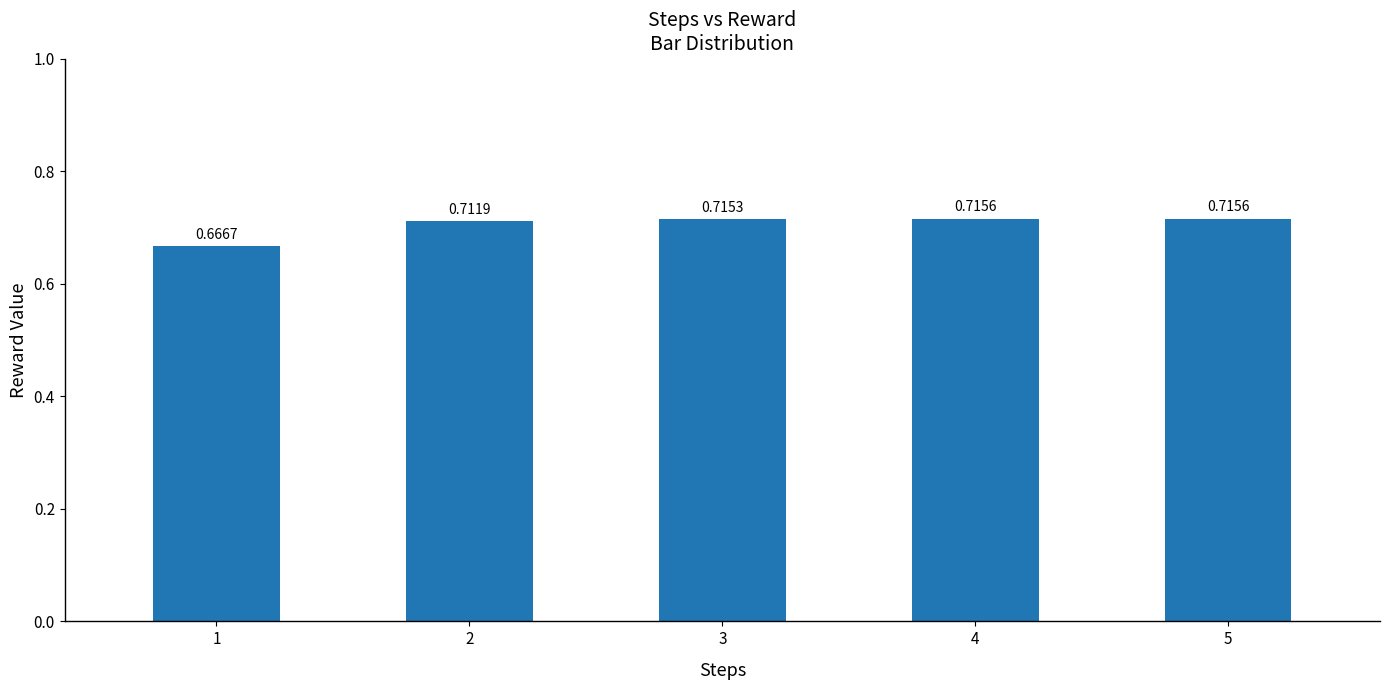

What is the sum of the values at 5 and 1?

1.4